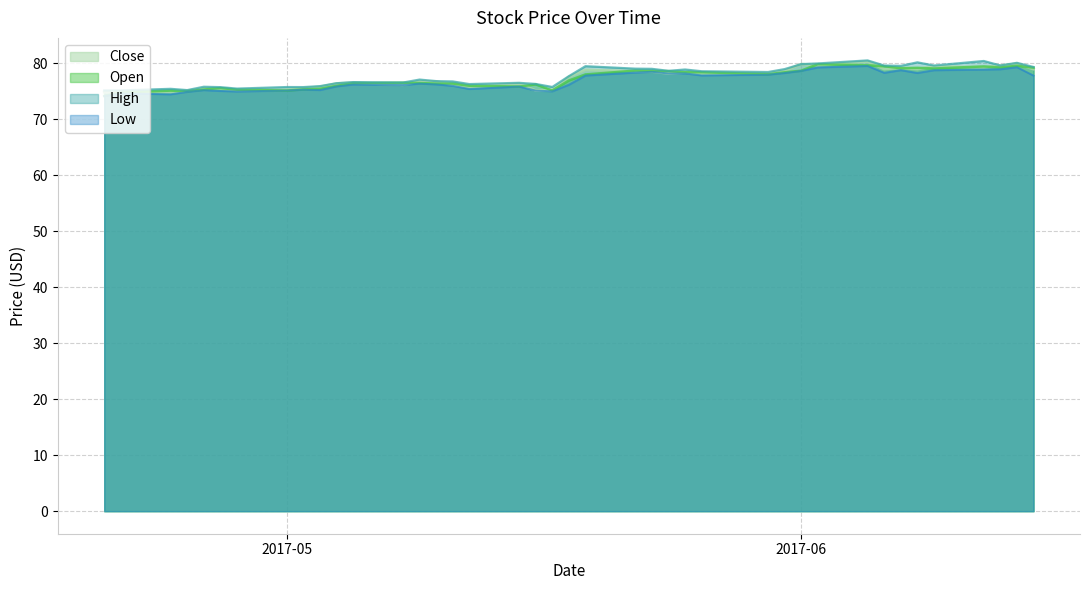

How many lines are shown in the chart?

4